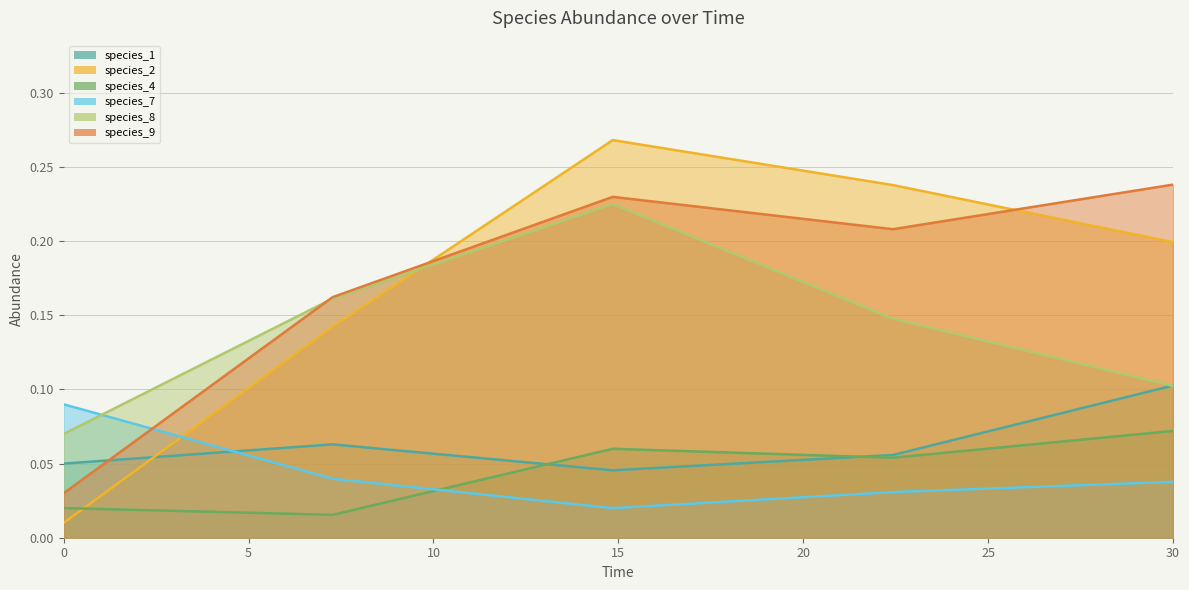

The value of species_1 at 7.272727272727273 is 0.1. True or false?

True